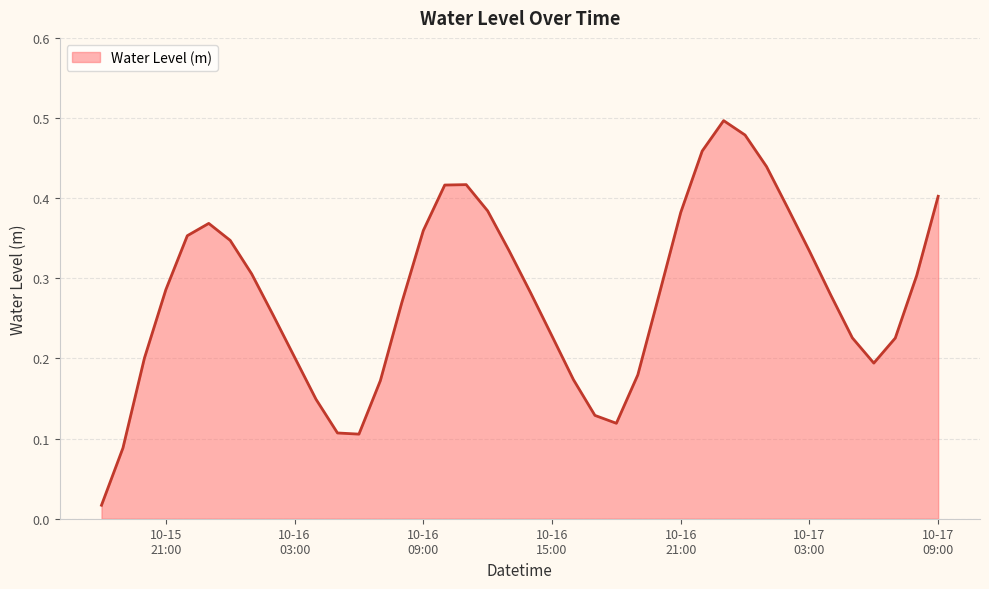

How many lines are shown in the chart?

1